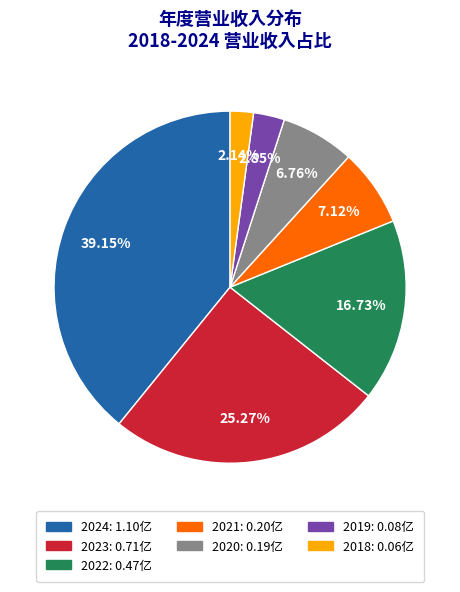

Count the number of slices in the pie.

7